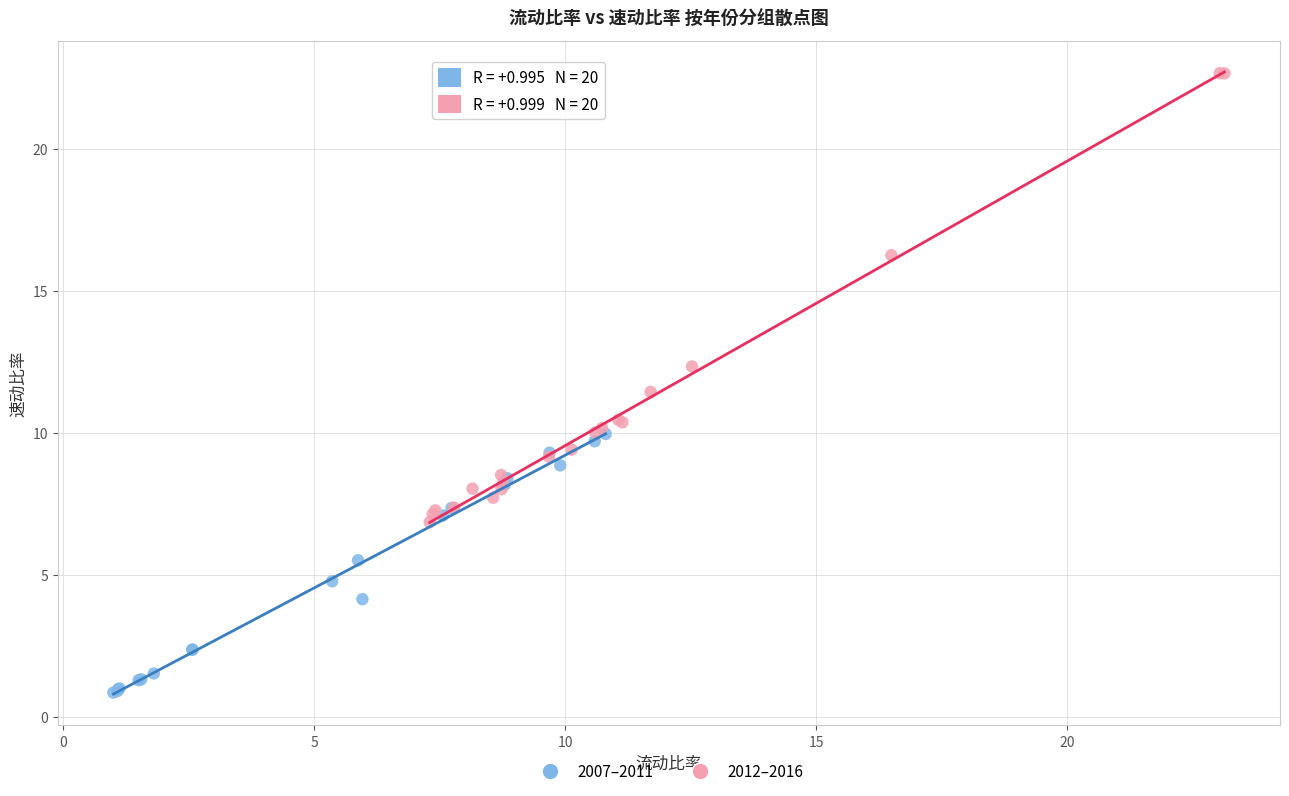

Which series reaches the minimum Y coordinate?

2007–2011